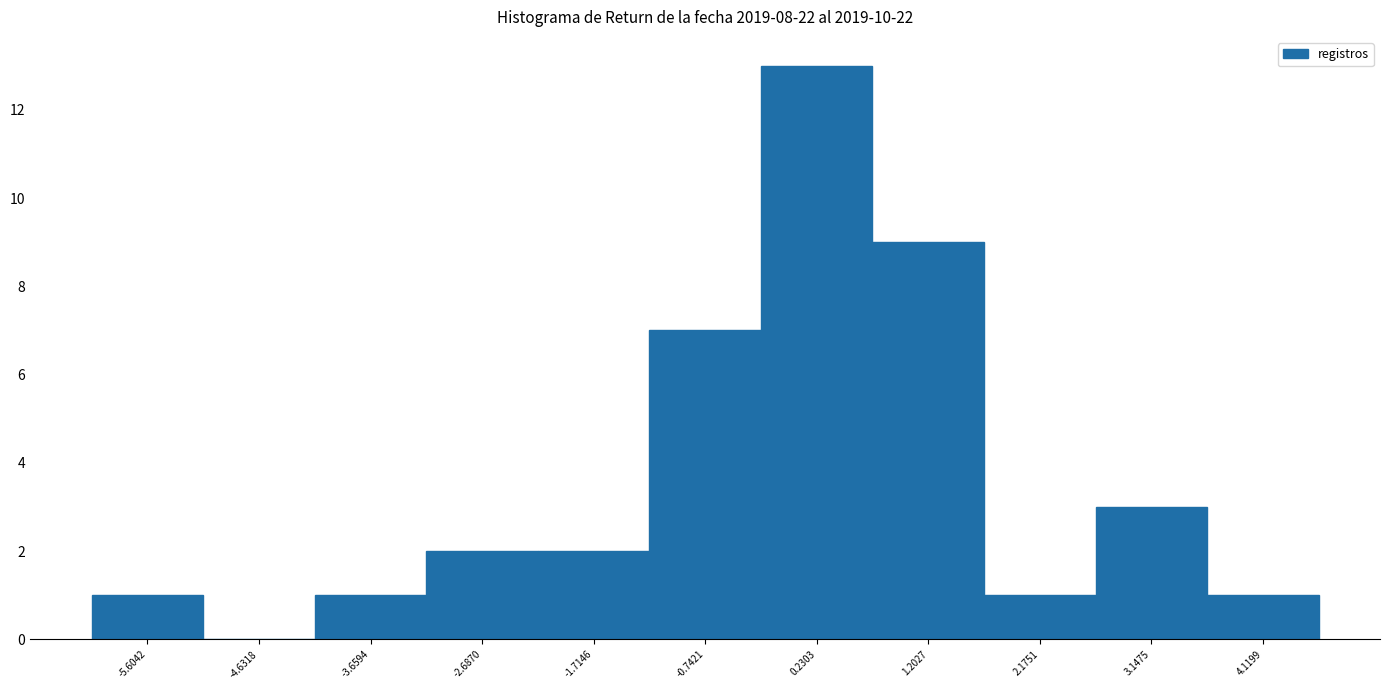

Reading left to right, transcribe this chart: for each bar, give the range it covers on the x-axis and its height. Neither the bar edges nor the heights are printed on the chart, so give them approximately, as read against the axes.

-6.1 to -5.1: 1
-5.1 to -4.1: 0
-4.1 to -3.2: 1
-3.2 to -2.2: 2
-2.2 to -1.2: 2
-1.2 to -0.3: 7
-0.3 to 0.7: 13
0.7 to 1.7: 9
1.7 to 2.7: 1
2.7 to 3.6: 3
3.6 to 4.6: 1